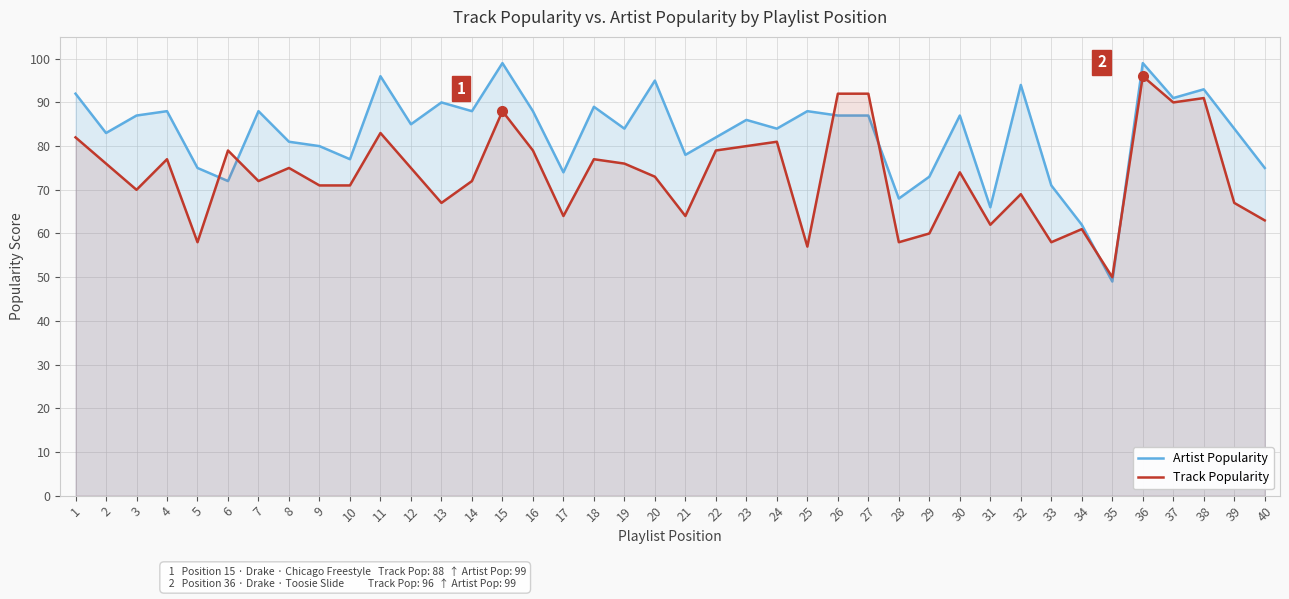

What is the value of the Artist Popularity point at the 30th from the left?

87